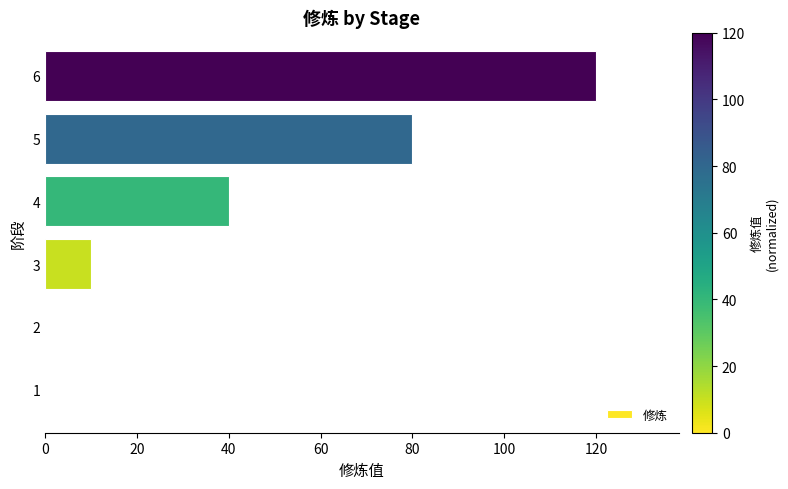

Which category has the highest value across all series?

6